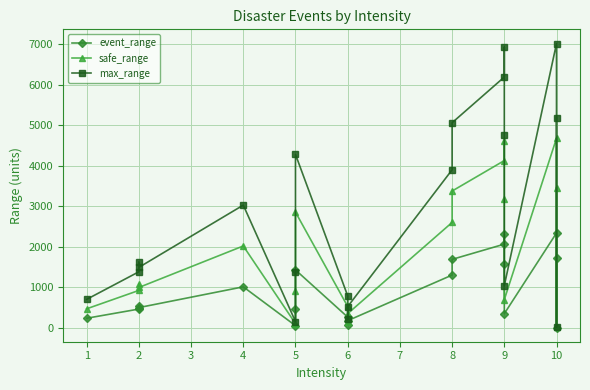

Where does the event_range series first go above 538?

2